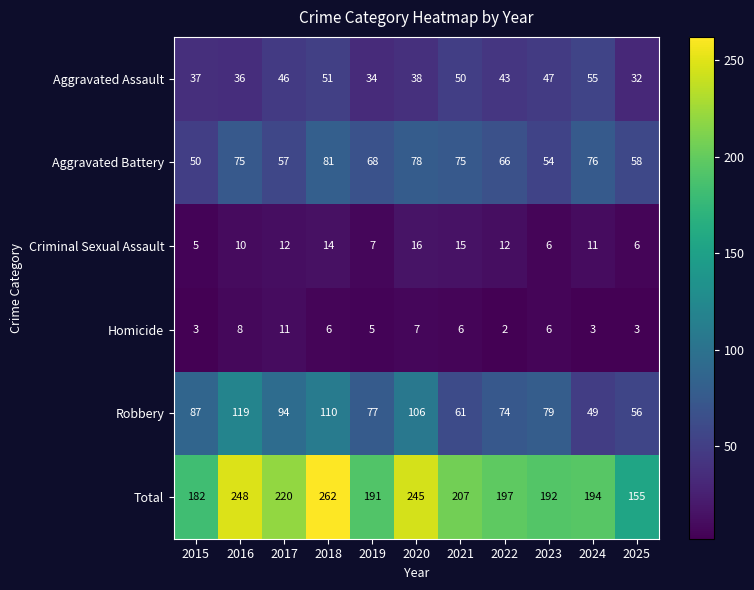

Which label corresponds to the largest value in the chart?

2018